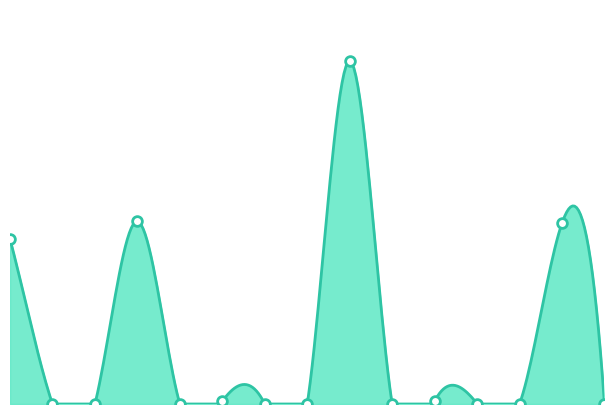

What is the sum of the Diesel Generator values at 10 and 6?

6